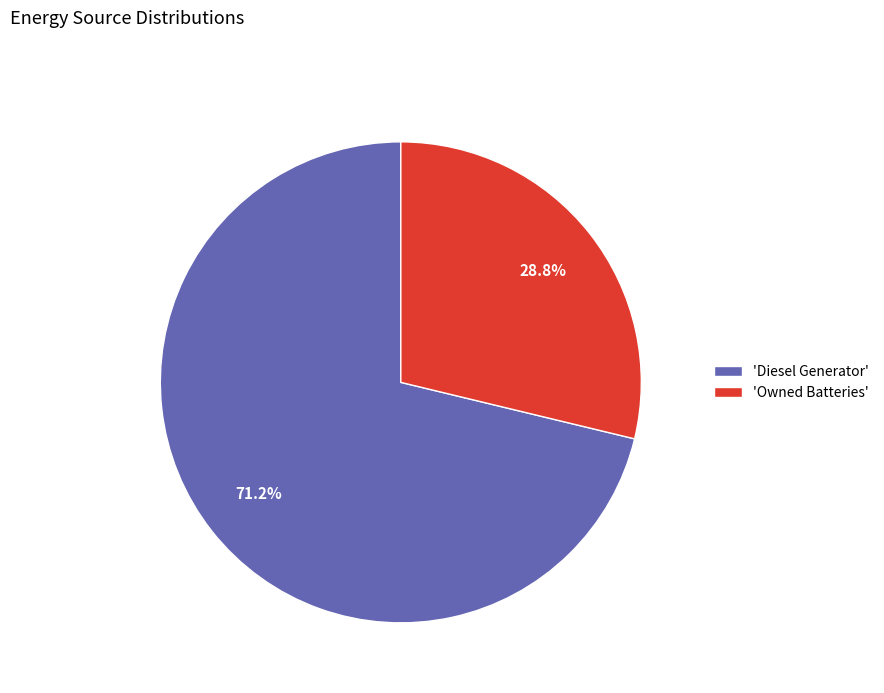

How many segments does this pie chart have?

2